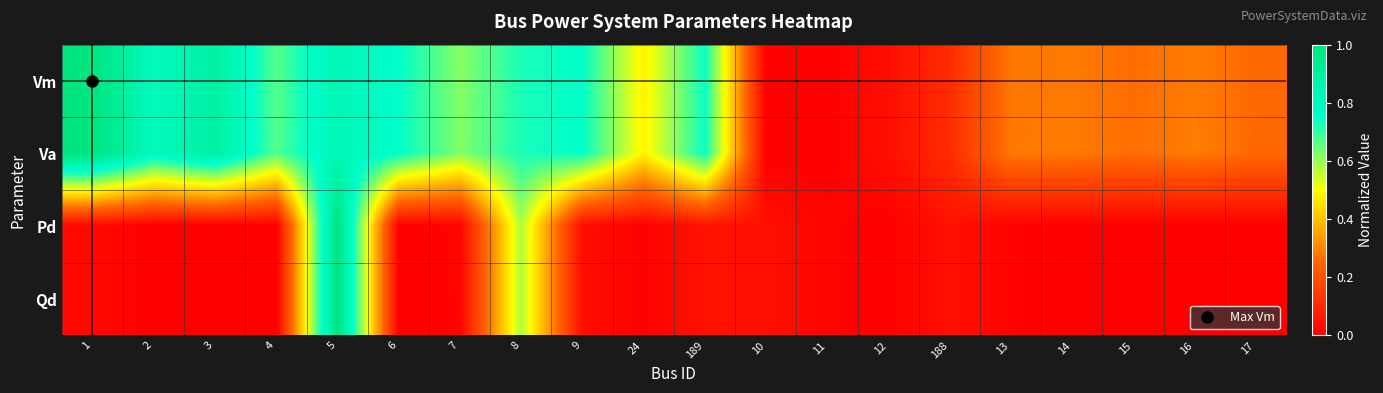

At 24, list the series in order from smallest to largest.

Pd, Qd, Vm, Va